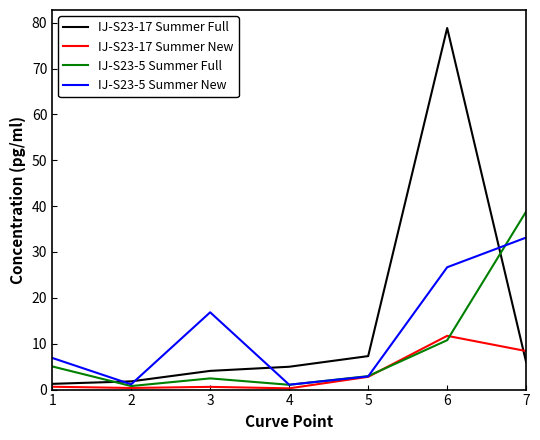

Is the value of IJ-S23-17 Summer New at 6 greater than the value of IJ-S23-17 Summer Full at 6?

No